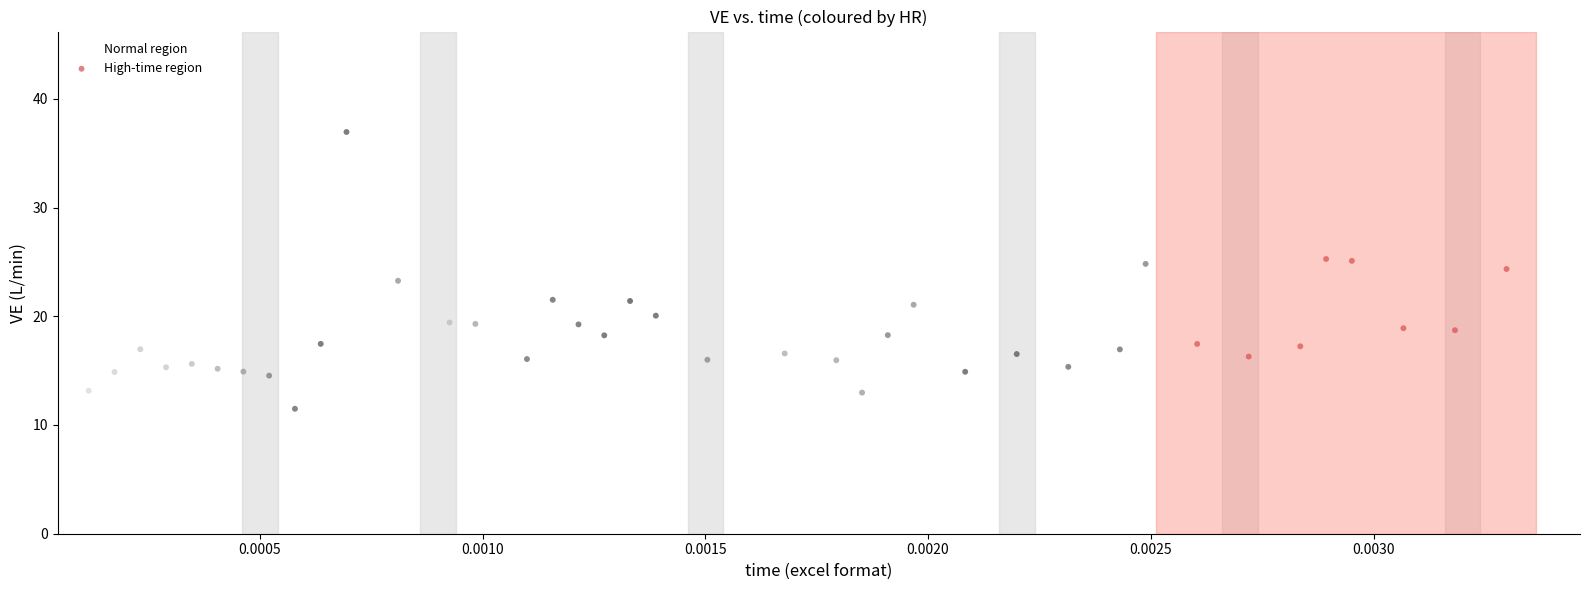

Which series reaches the maximum Y coordinate?

Normal region